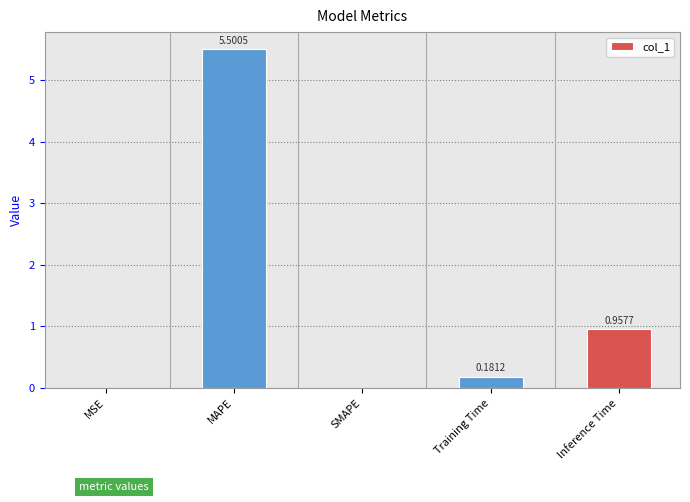

Which has a higher value, Inference Time or MSE?

Inference Time